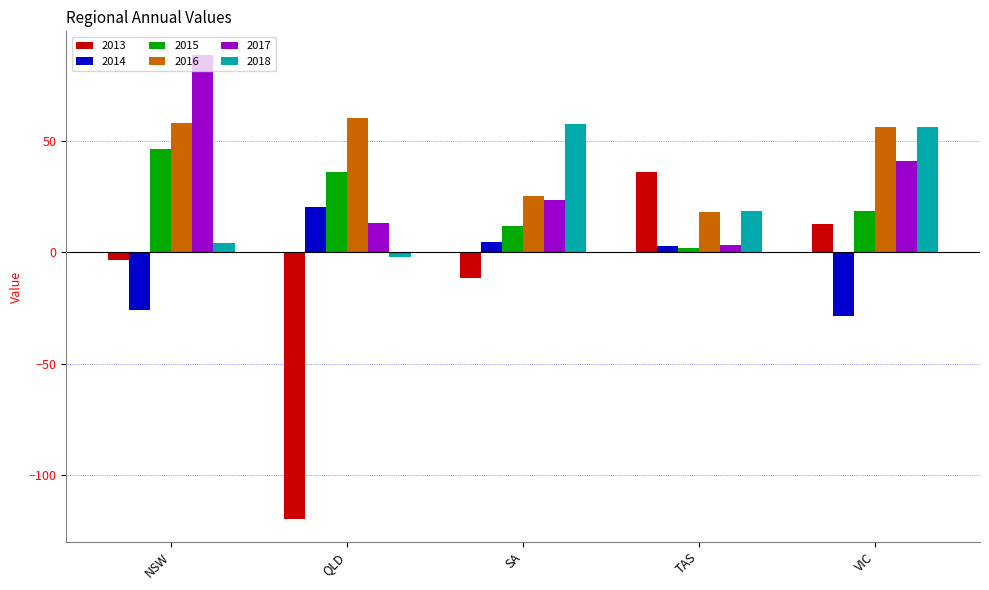

What position from the right is NSW?

5